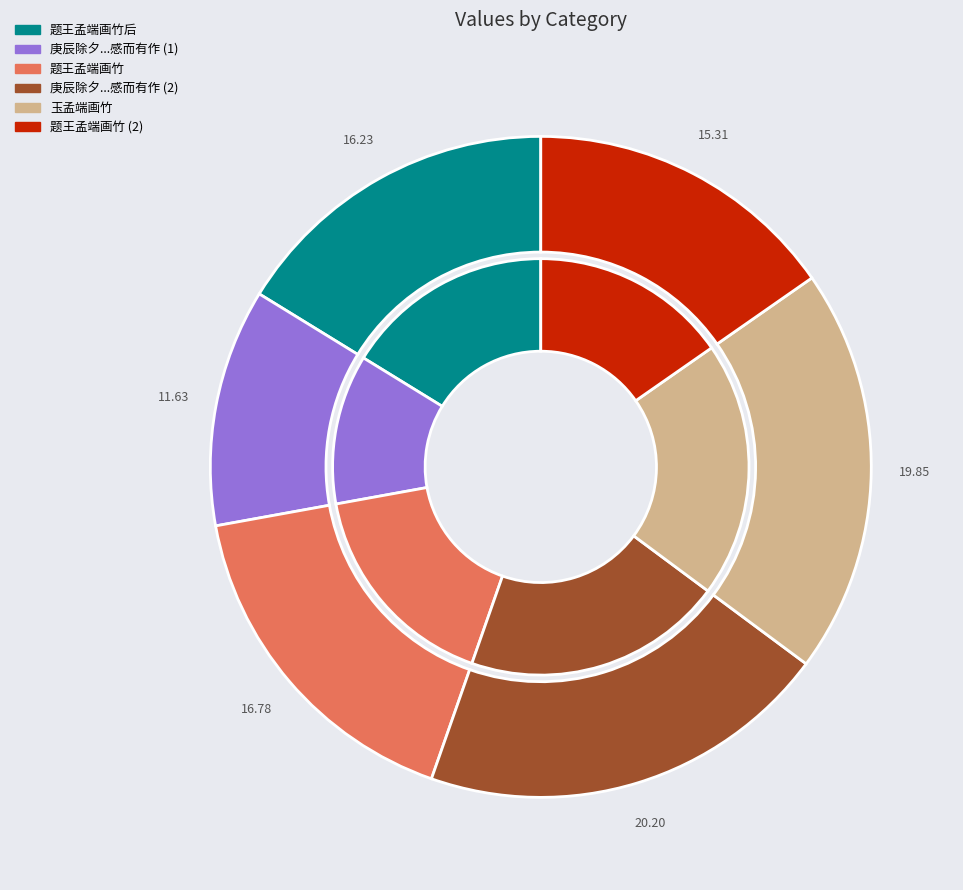

Is it true that 题王孟端画竹后 is 6% of the pie?

False